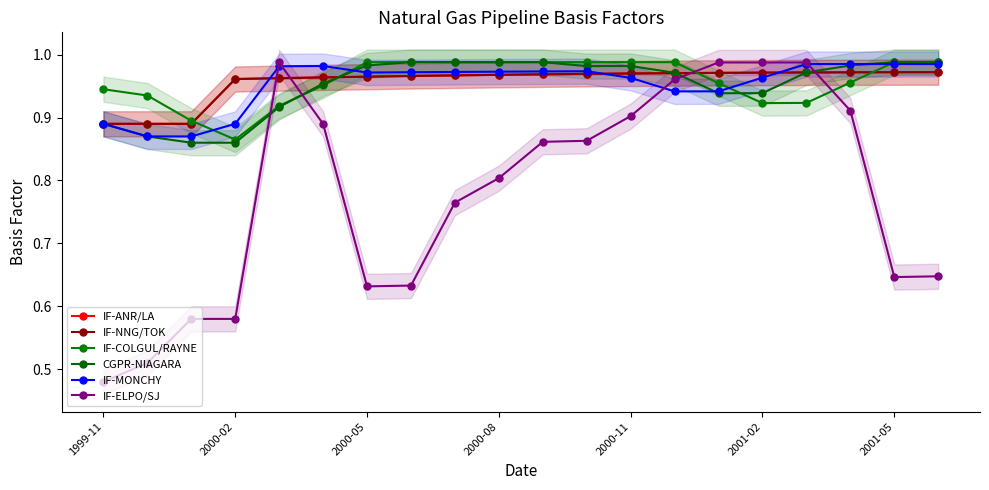

Reading right to left, extract all data points from this chart.

IF-ANR/LA: 1.0	1.0	1.0	1.0	1.0	1.0	1.0	1.0	1.0	1.0	1.0	1.0	1.0	1.0	1.0	1.0	1.0	0.9	0.9	0.9
IF-NNG/TOK: 1.0	1.0	1.0	1.0	1.0	1.0	1.0	1.0	1.0	1.0	1.0	1.0	1.0	1.0	1.0	1.0	1.0	0.9	0.9	0.9
IF-COLGUL/RAYNE: 1.0	1.0	1.0	0.9	0.9	1.0	1.0	1.0	1.0	1.0	1.0	1.0	1.0	1.0	1.0	0.9	0.9	0.9	0.9	0.9
CGPR-NIAGARA: 1.0	1.0	1.0	1.0	0.9	0.9	1.0	1.0	1.0	1.0	1.0	1.0	1.0	1.0	1.0	0.9	0.9	0.9	0.9	0.9
IF-MONCHY: 1.0	1.0	1.0	1.0	1.0	0.9	0.9	1.0	1.0	1.0	1.0	1.0	1.0	1.0	1.0	1.0	0.9	0.9	0.9	0.9
IF-ELPO/SJ: 0.6	0.6	0.9	1.0	1.0	1.0	1.0	0.9	0.9	0.9	0.8	0.8	0.6	0.6	0.9	1.0	0.6	0.6	0.5	0.5